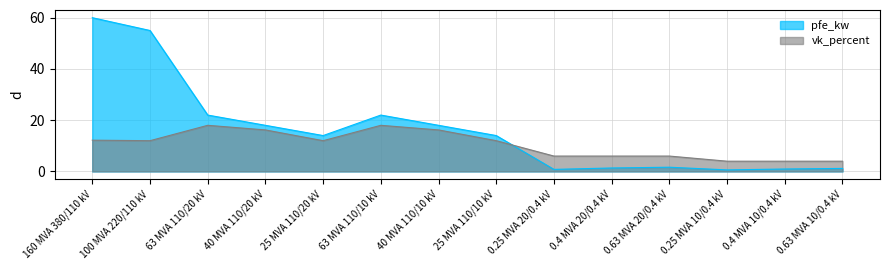

What is the label of the 11th point from the left?

0.63 MVA 20/0.4 kV